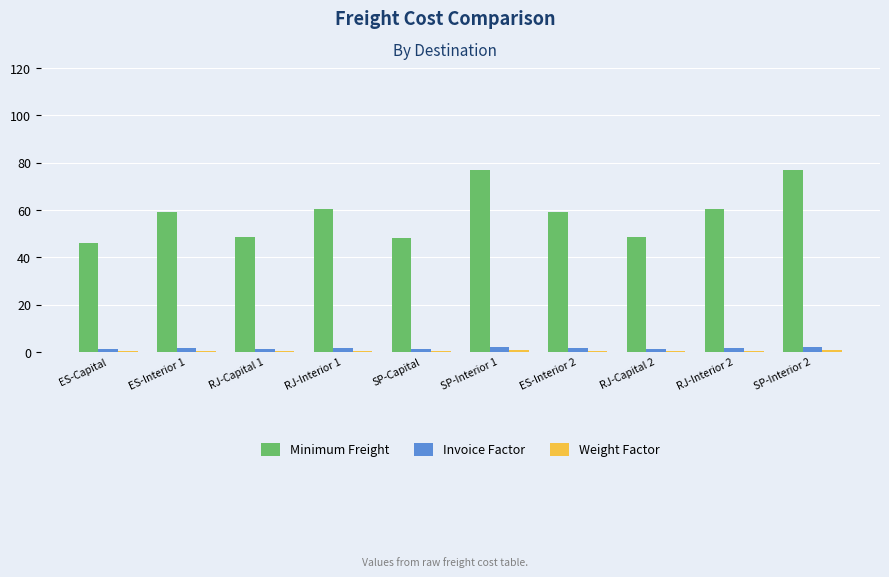

What is the difference between the second highest and minimum values in the Minimum Freight series?

31.0